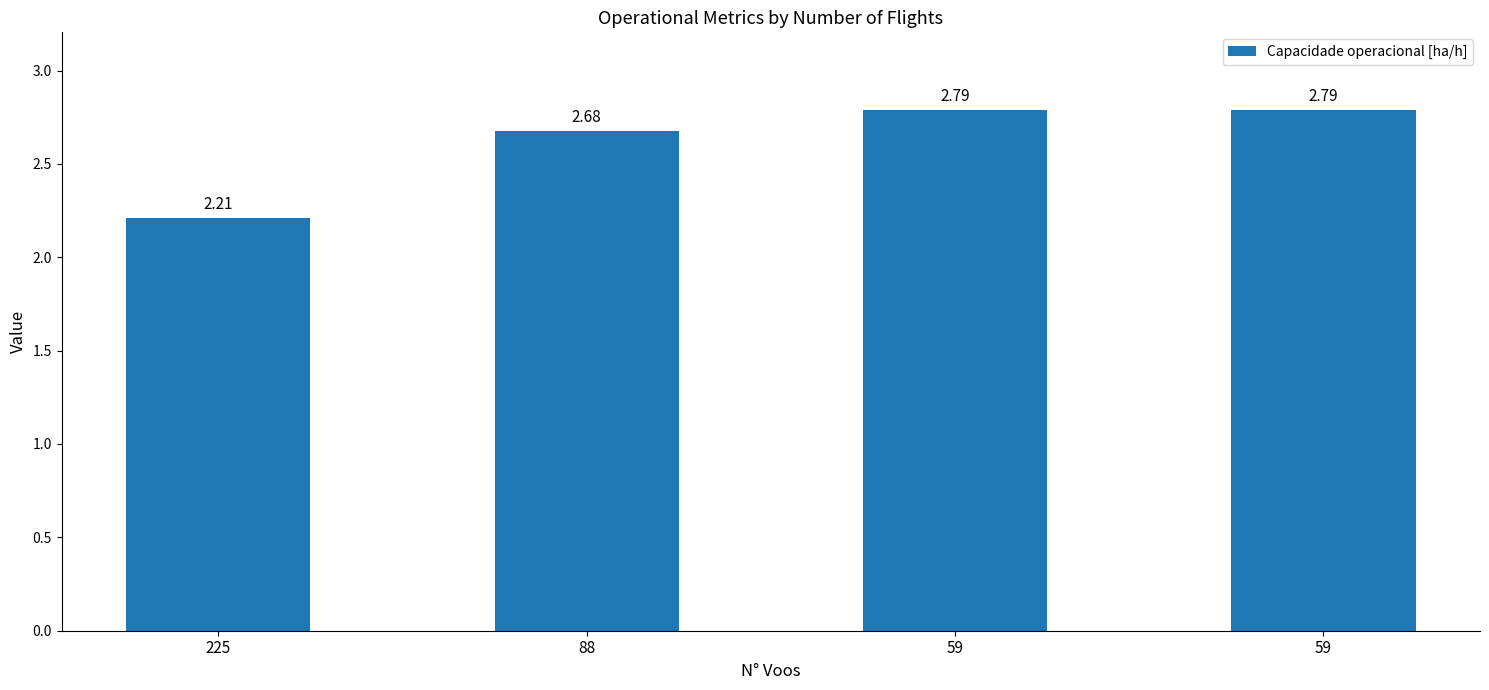

Between 88 and 225, which is larger?

88